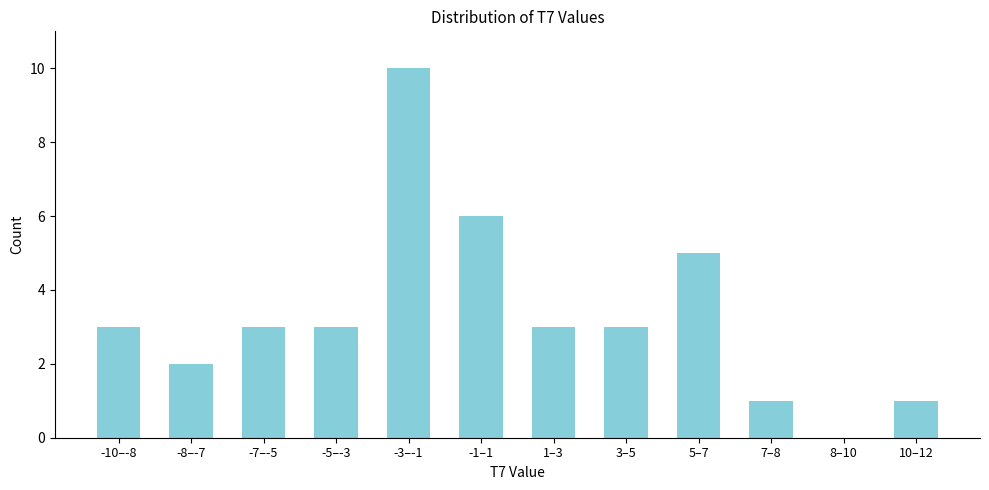

Reading right to left, list all the values displayed in this chart.

10–12=1	8–10=0	7–8=1	5–7=5	3–5=3	1–3=3	-1–1=6	-3–-1=10	-5–-3=3	-7–-5=3	-8–-7=2	-10–-8=3